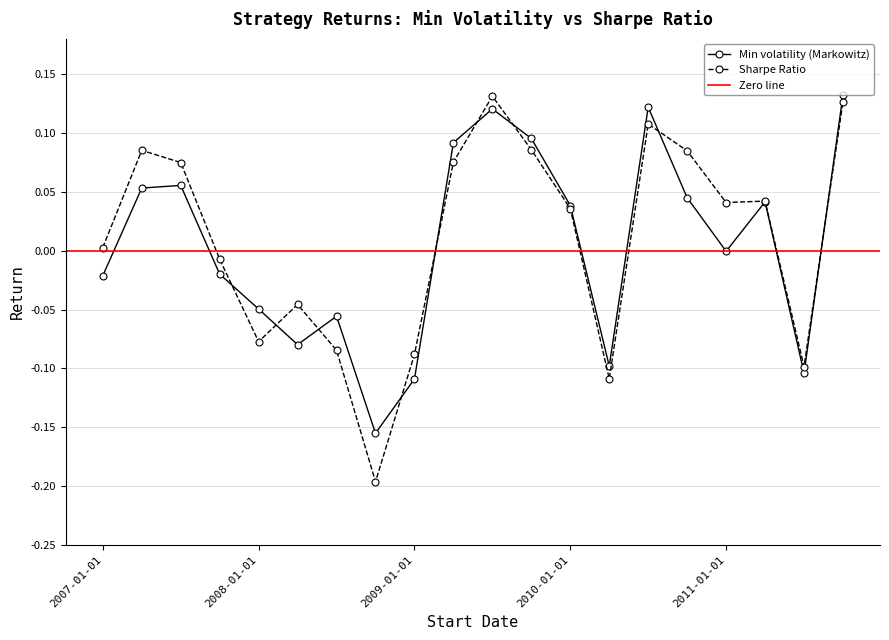

At which label does Min volatility (Markowitz) reach its minimum?

2008-10-01